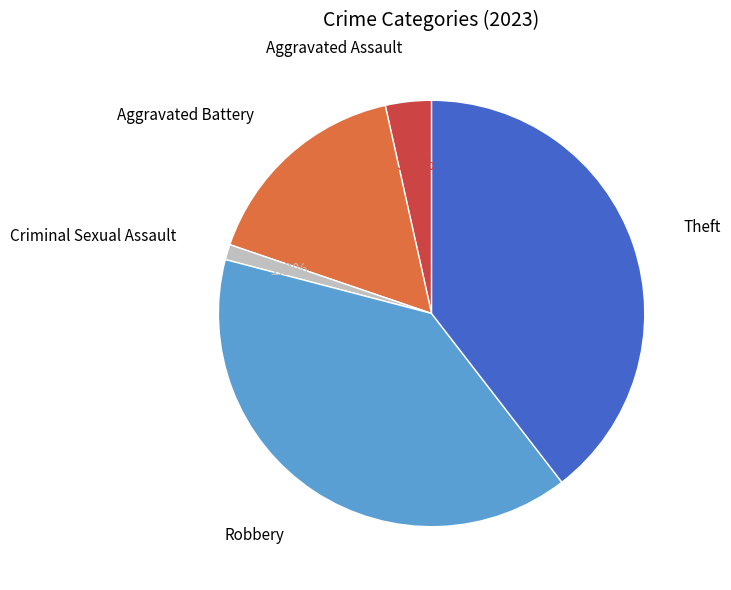

Do Theft and Robbery together represent more than half of the pie?

Yes